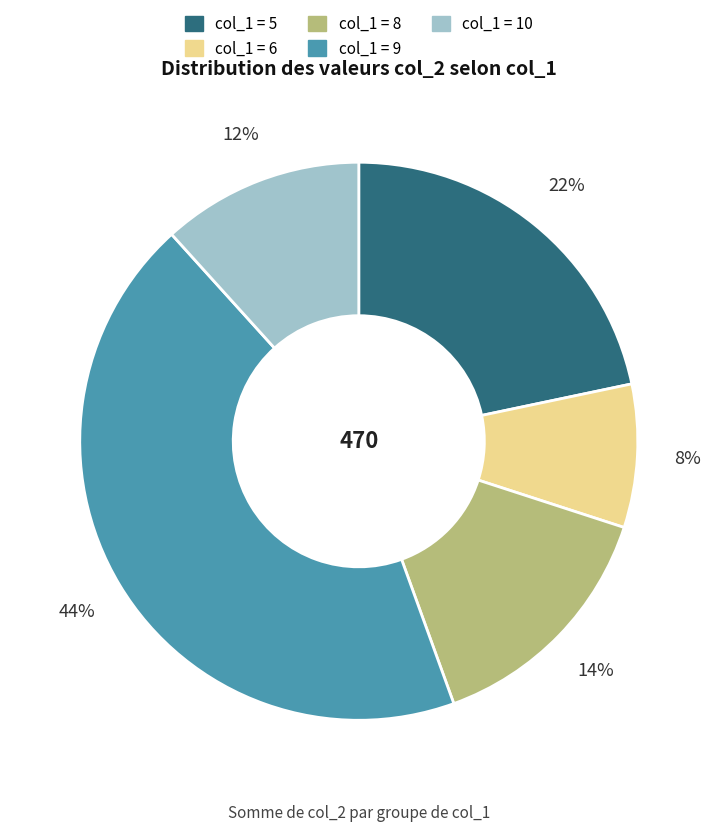

Does any single category account for the majority?

No